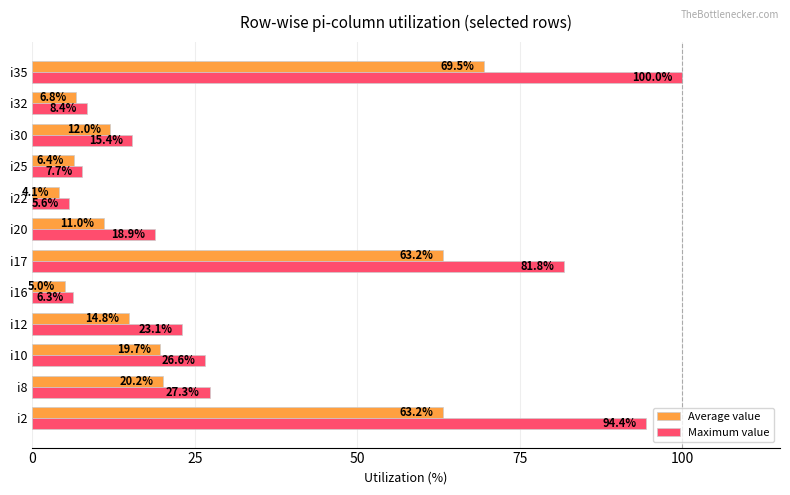

Rank the series at i22 from highest to lowest value.

Maximum value, Average value